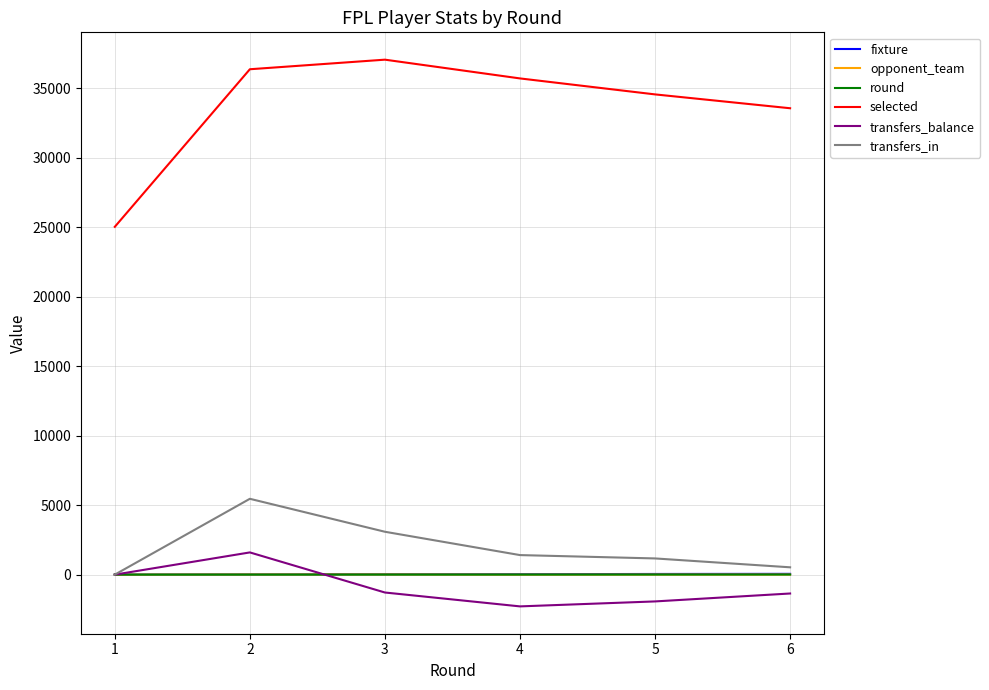

What is the smallest value displayed?

-2284